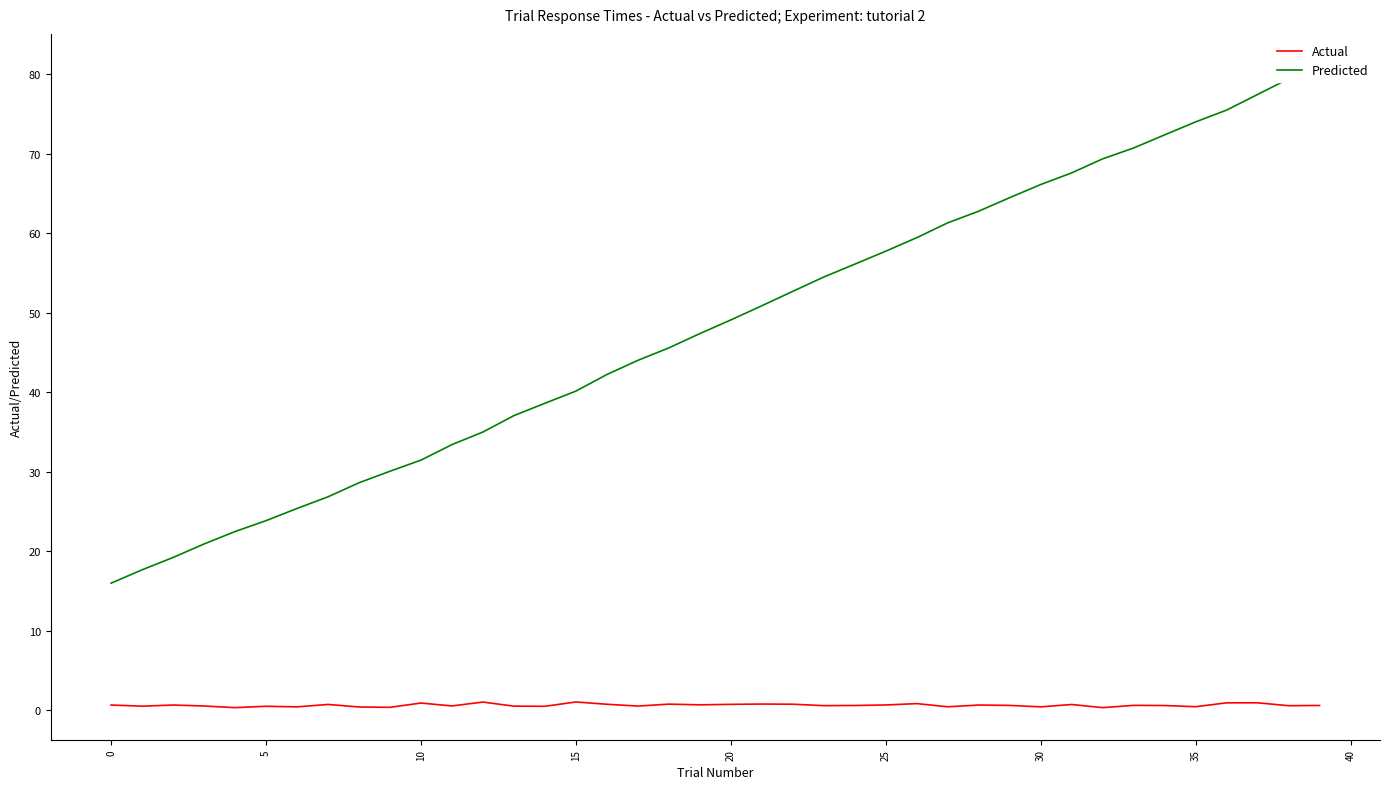

How many data points does each series have?

40